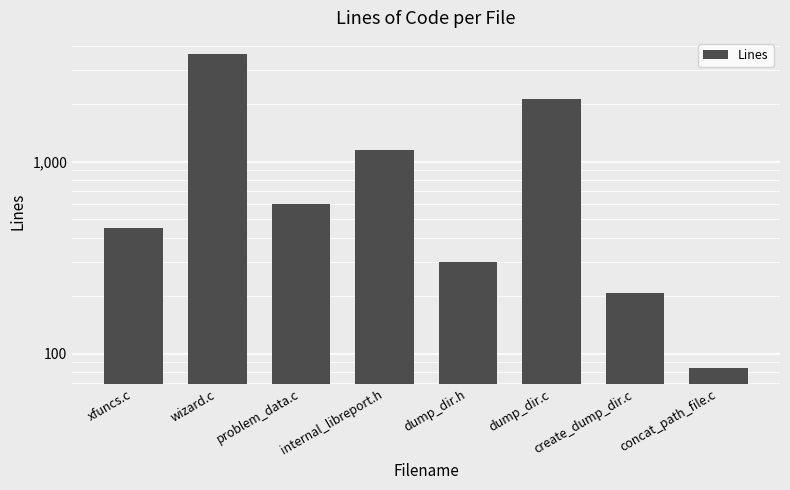

How many series are shown in this chart?

1